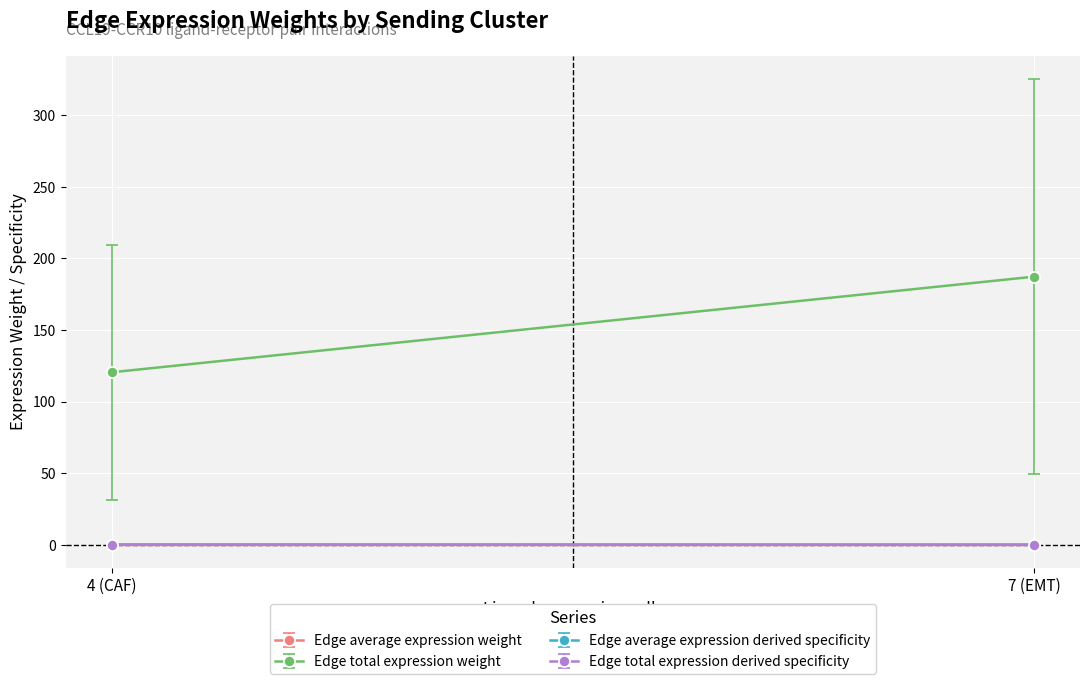

List the series in order of their peak value, lowest first.

Edge average expression weight, Edge total expression derived specificity, Edge average expression derived specificity, Edge total expression weight